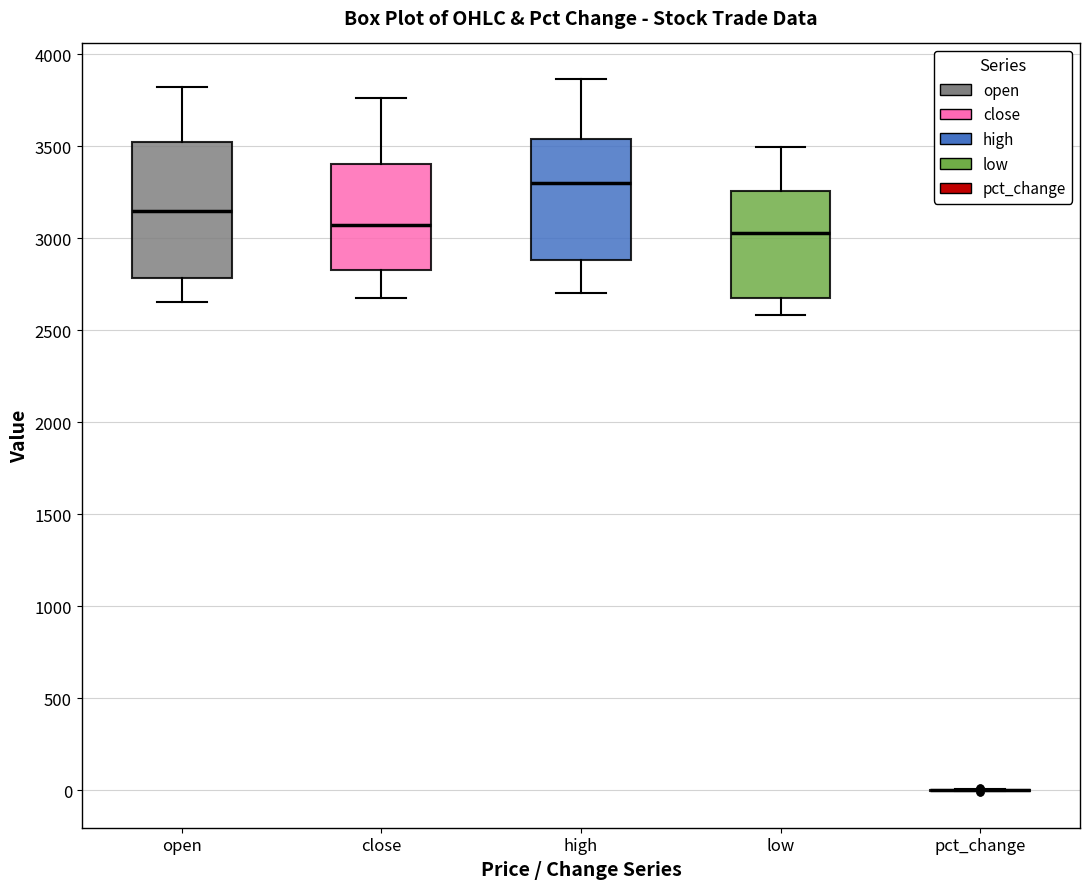

Reading left to right, transcribe this box plot: for each box, give where its median line is, the range the box spans, and where its two whiskers end, as read against the y-axis. The values are not printed on the chart, so give them approximately, as read against the axis.

open: median 3150, box 2800 to 3500, whiskers 2650 to 3800
close: median 3050, box 2850 to 3400, whiskers 2700 to 3750
high: median 3300, box 2900 to 3550, whiskers 2700 to 3850
low: median 3050, box 2700 to 3250, whiskers 2600 to 3500
pct_change: box collapsed to a line at 0, whiskers 0 to 0